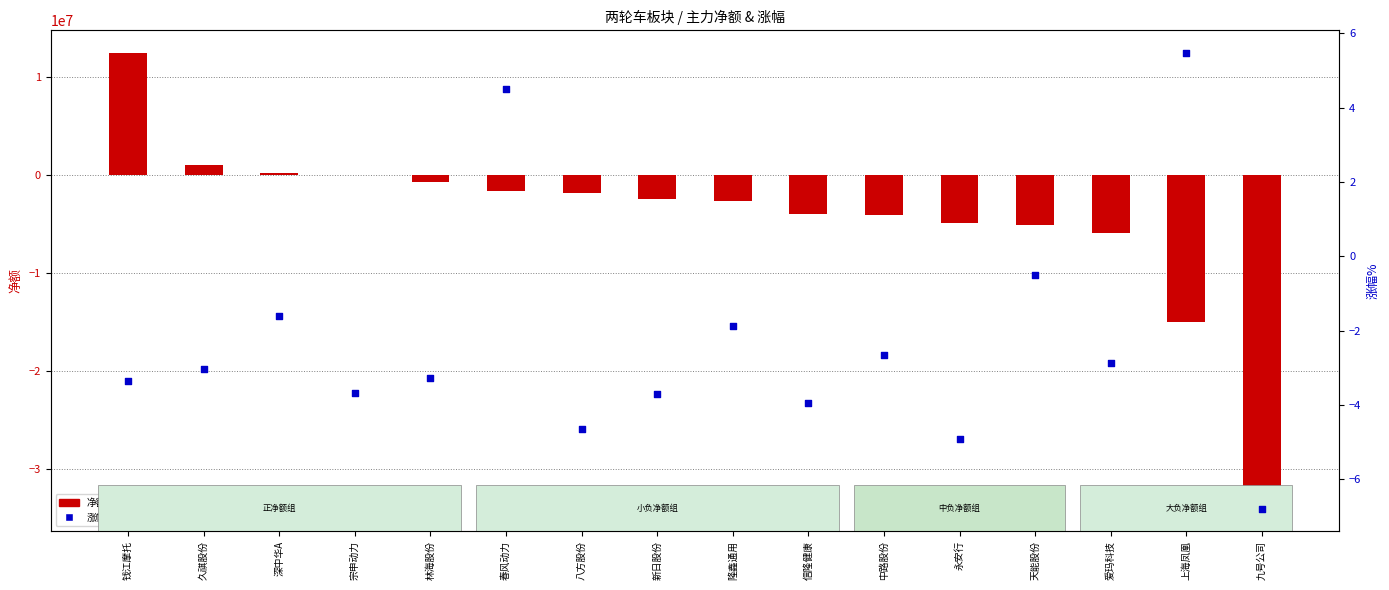

What is the total value across all series at 九号公司?

-34020697.8